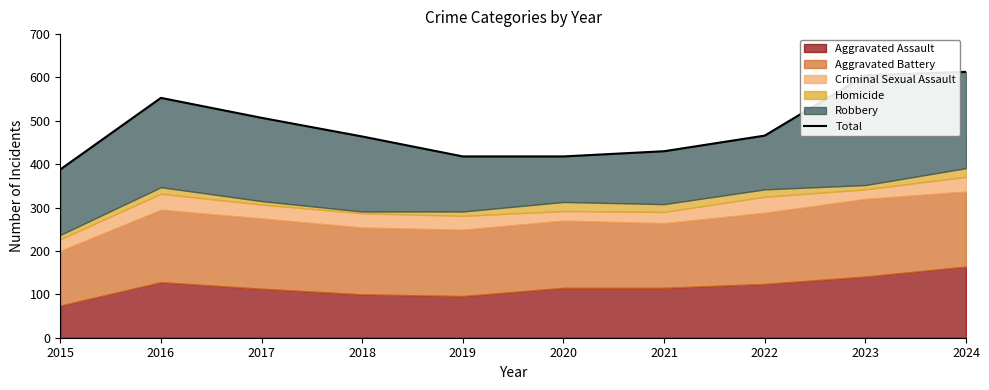

Which label corresponds to the largest value in the chart?

2024